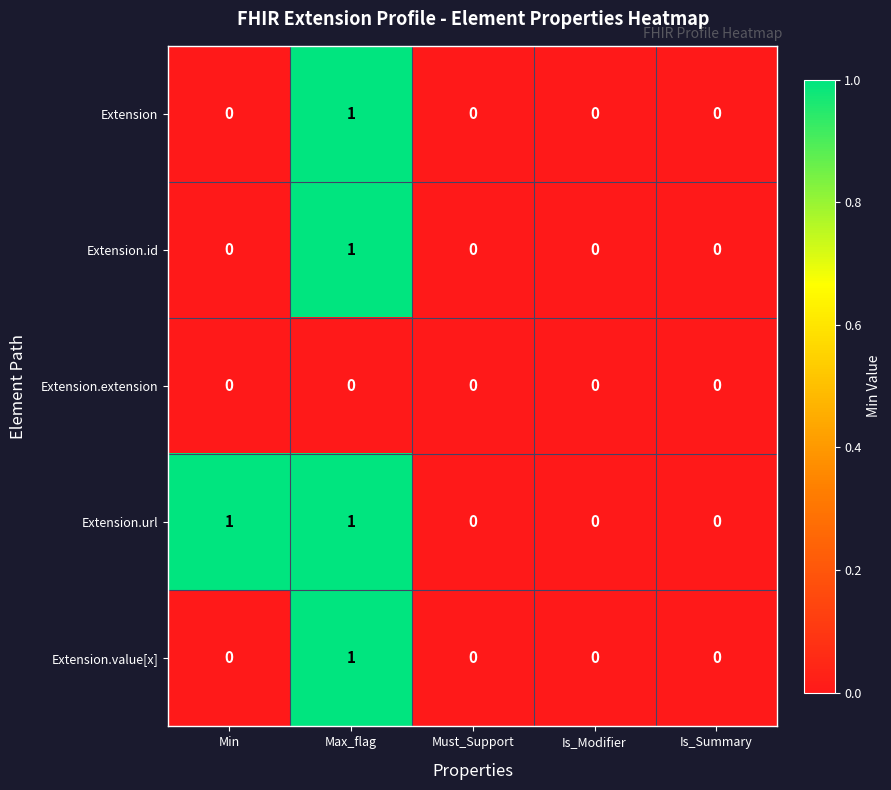

Between Min and Must_Support, which series saw the biggest shift?

Extension.url